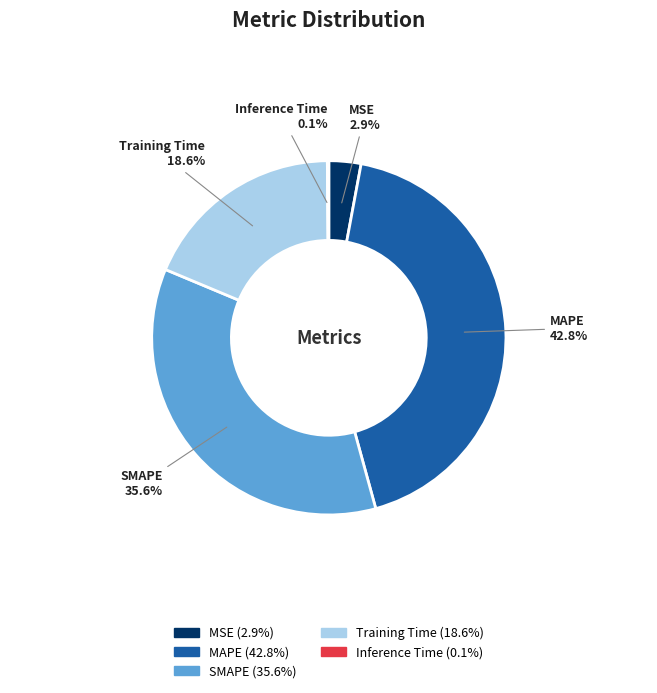

Between SMAPE and Training Time, which is larger?

SMAPE